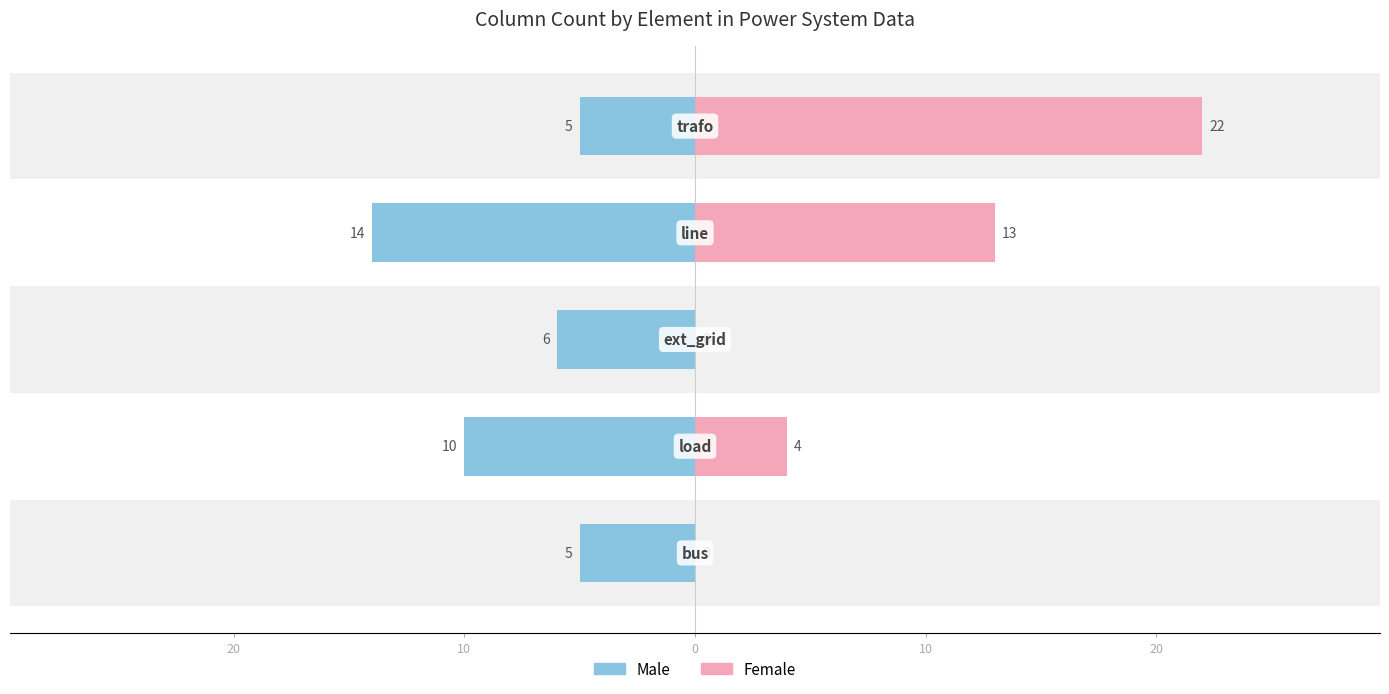

At how many categories does at least one series exceed -1?

5